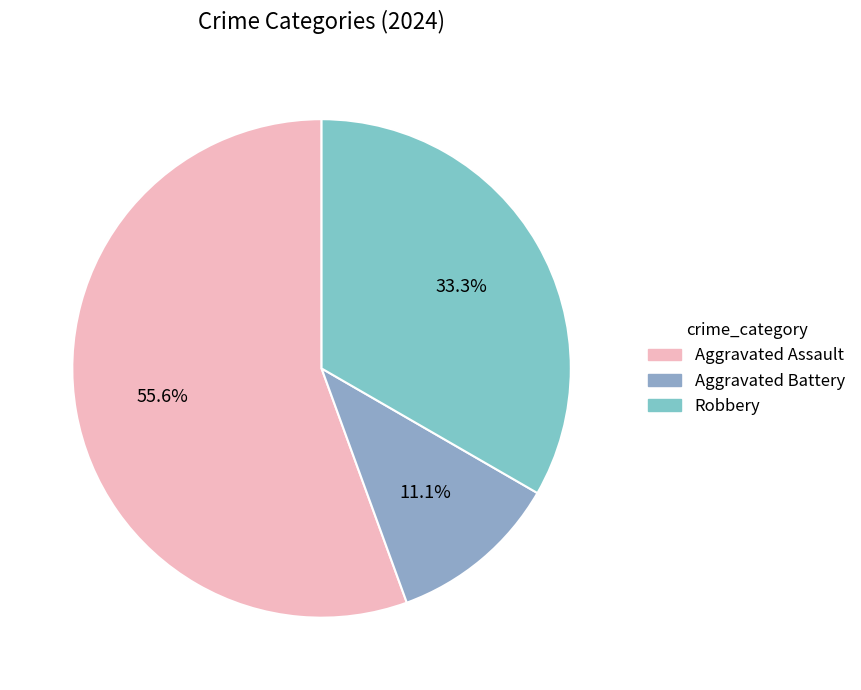

To the nearest percent, what percentage of the pie is Robbery?

33%